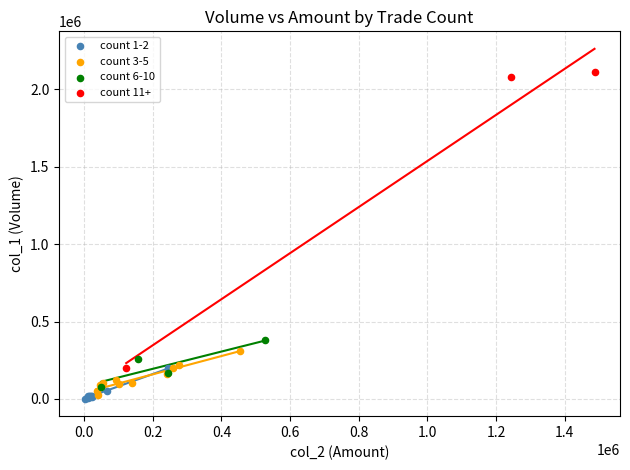

Which series has the largest Y range (max minus min)?

count 11+